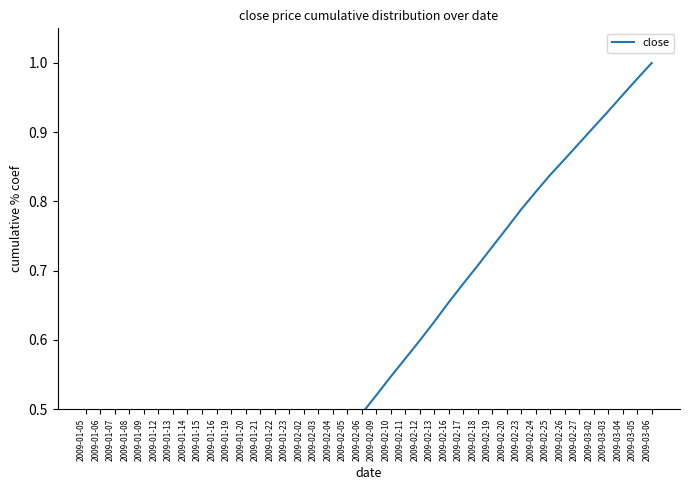

What is the difference between the maximum and minimum values?

1.0